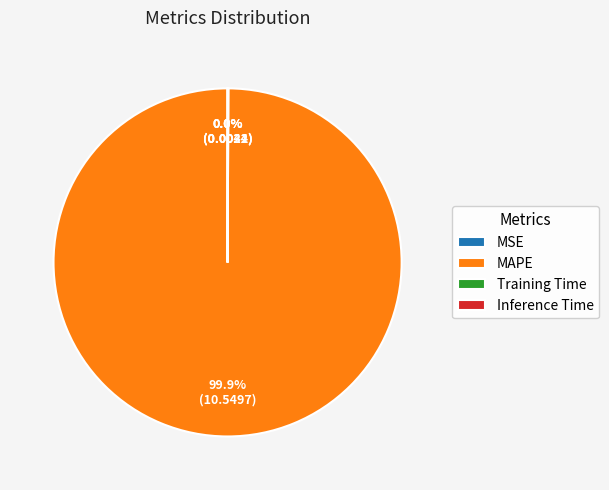

Which slice is the largest?

MAPE